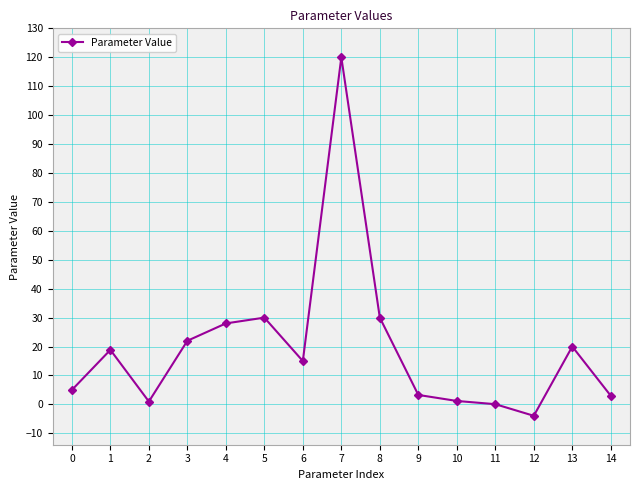

What is the change in value from 6 to 9?

-11.7